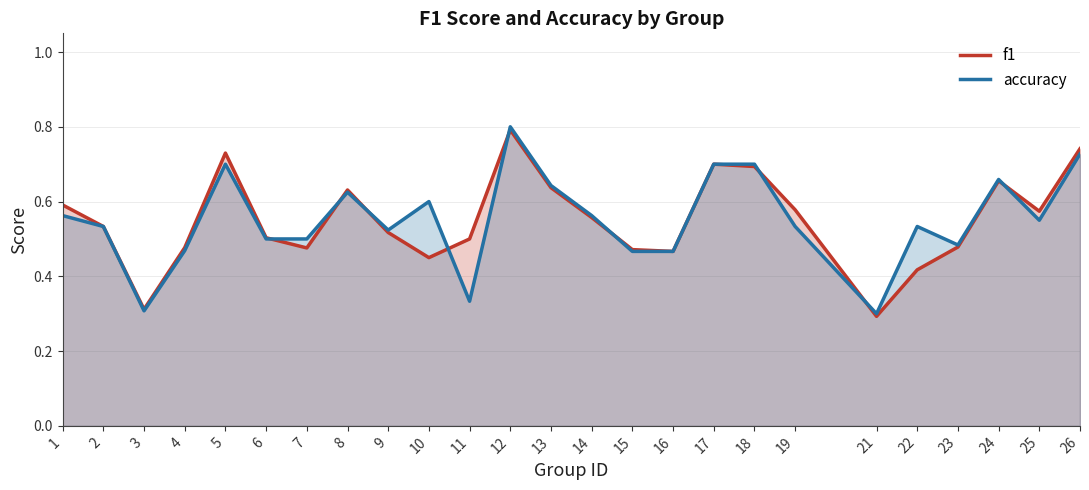

What is the difference between the second highest and second lowest values in the accuracy series?

0.4